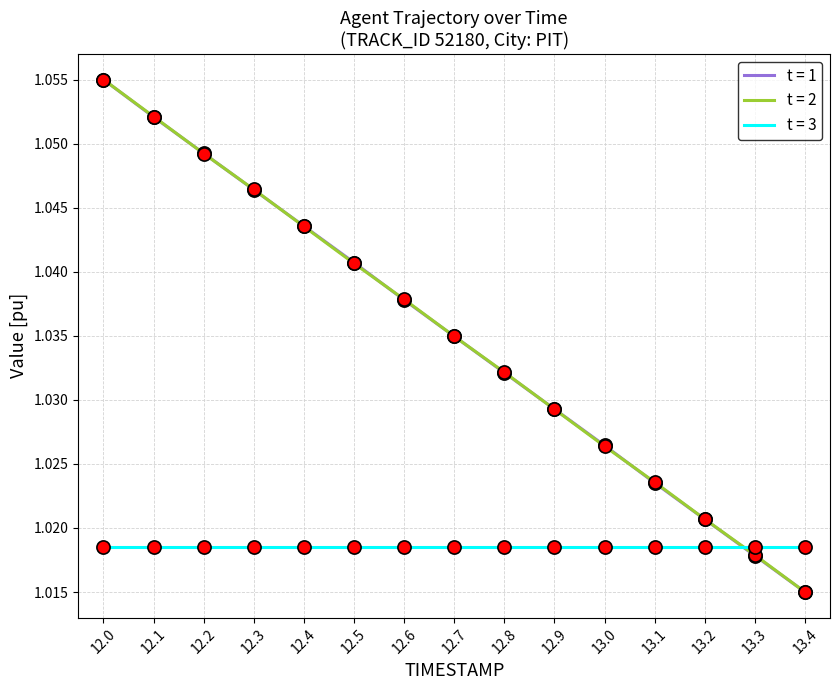

At which category is the sum across all series the highest?

12.0